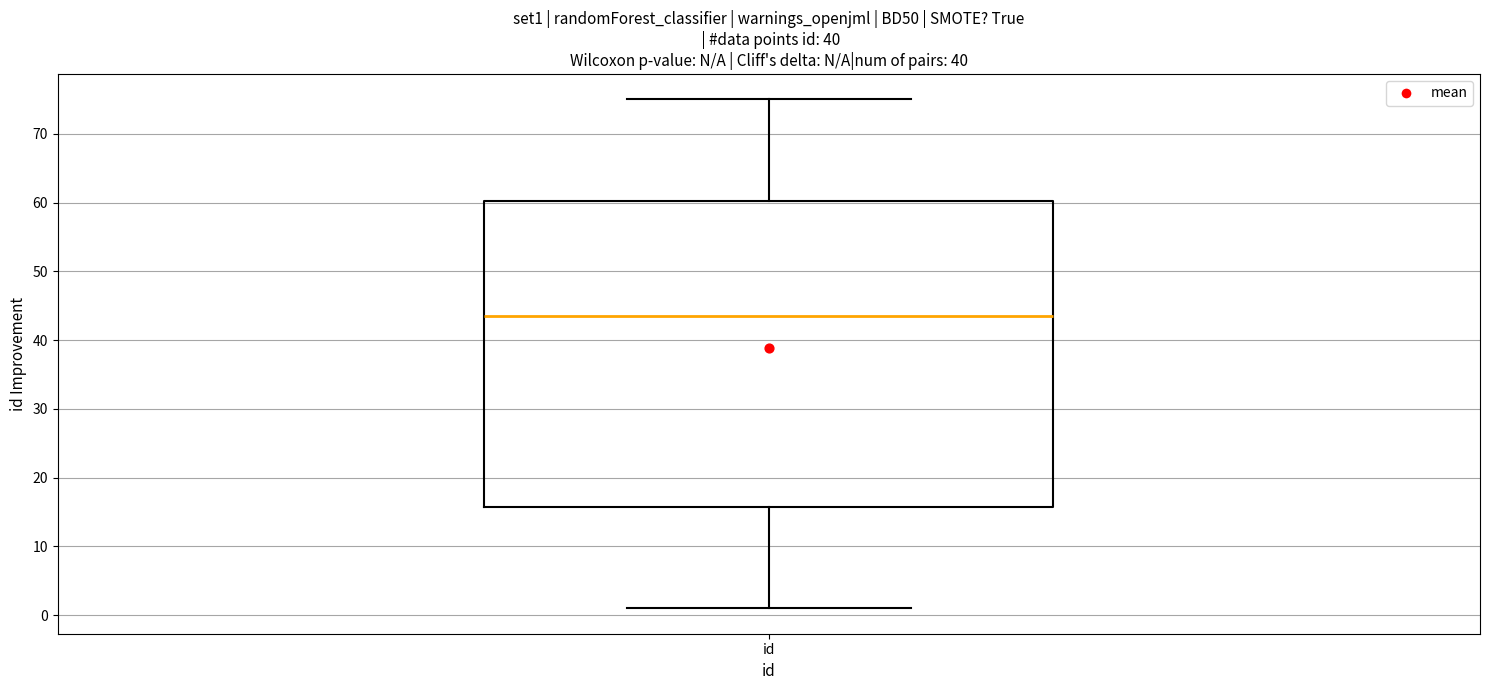

Where does the upper whisker of the box for id end on the y-axis? The values are not printed on the chart, so give them approximately, as read against the axis.

75